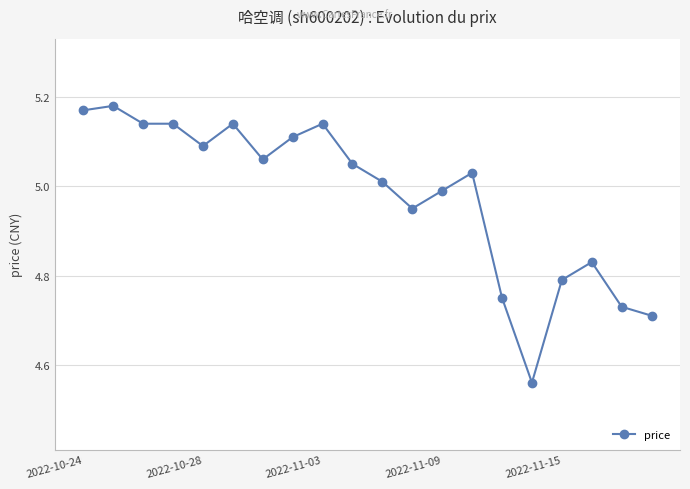

What is the difference between the second highest and minimum values?

0.6